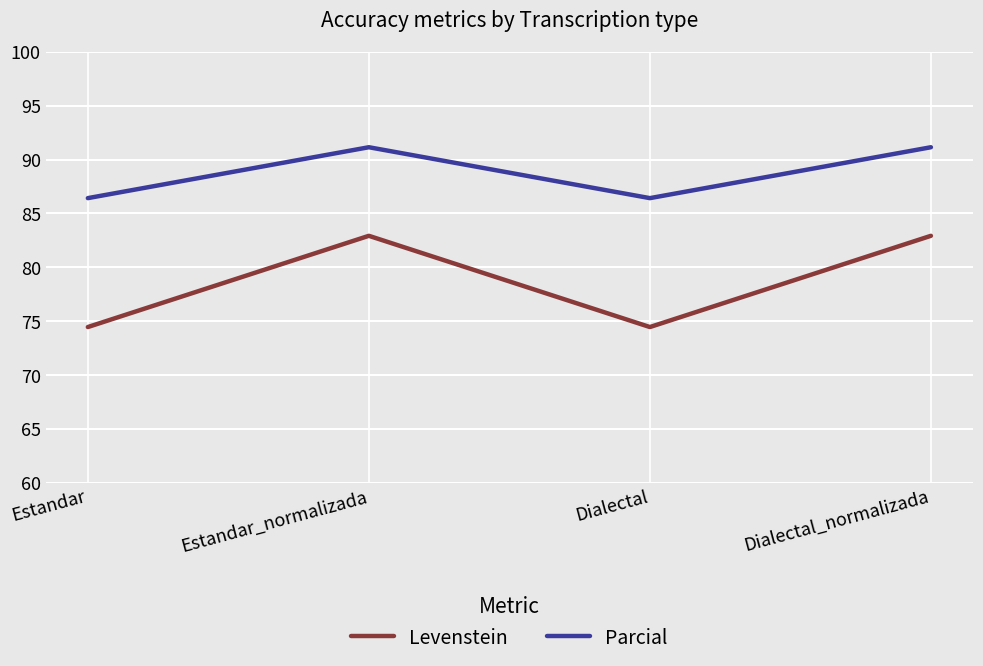

What is the smallest value displayed?

74.5